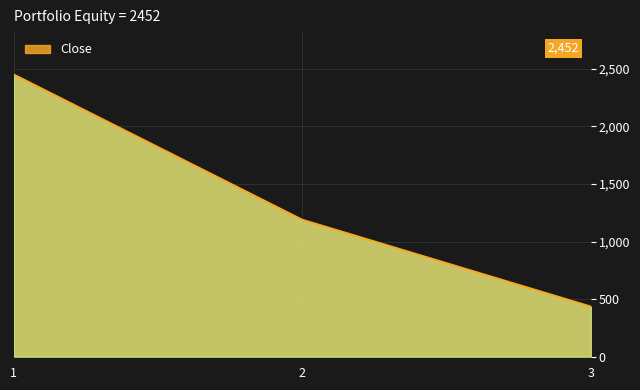

What is the change in value from 2 to 3?

-755